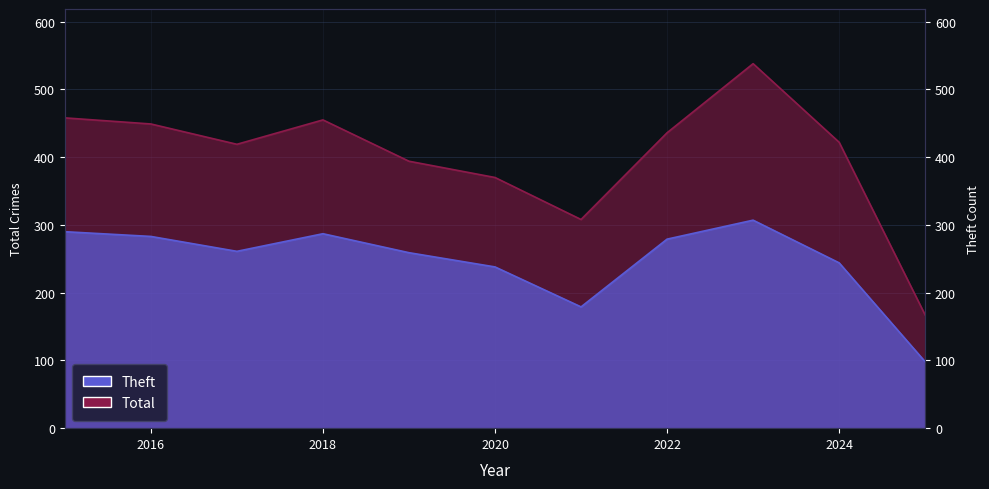

What is the total value across all series at 2019?

653